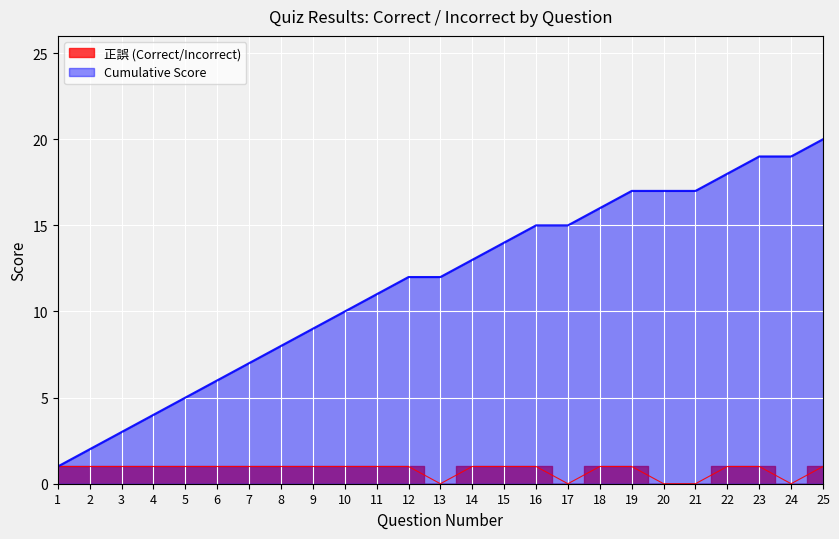

The value at 13 is 0. True or false?

True